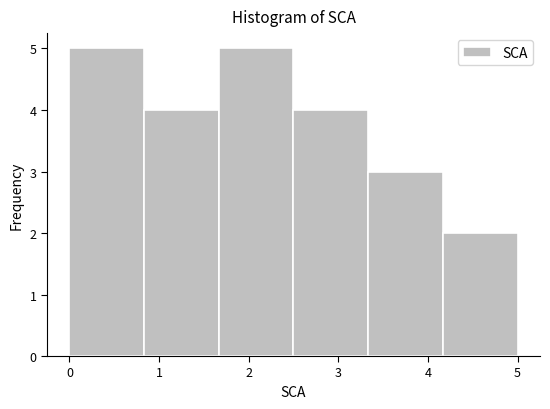

Reading left to right, list every bar in this chart as the range it spans on the x-axis followed by its height. Neither the bar edges nor the heights are printed on the chart, so give them approximately, as read against the axes.

0.0 to 0.8: 5
0.8 to 1.7: 4
1.7 to 2.5: 5
2.5 to 3.3: 4
3.3 to 4.2: 3
4.2 to 5.0: 2